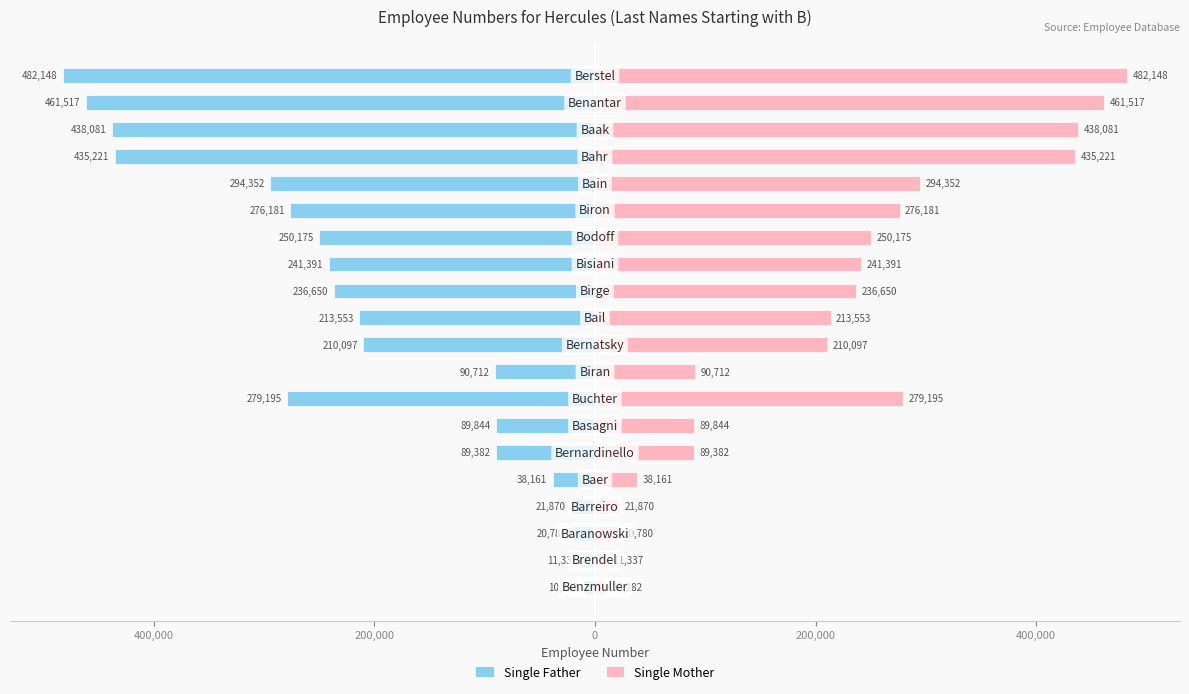

Which series changed the most between 400,000 and 10?

Single Father